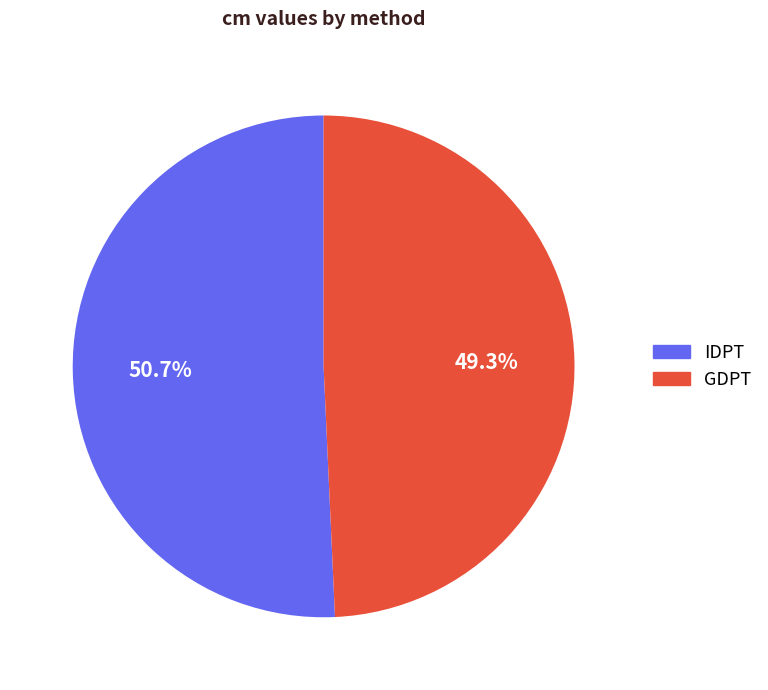

To the nearest percent, what percentage of the pie is GDPT?

49%